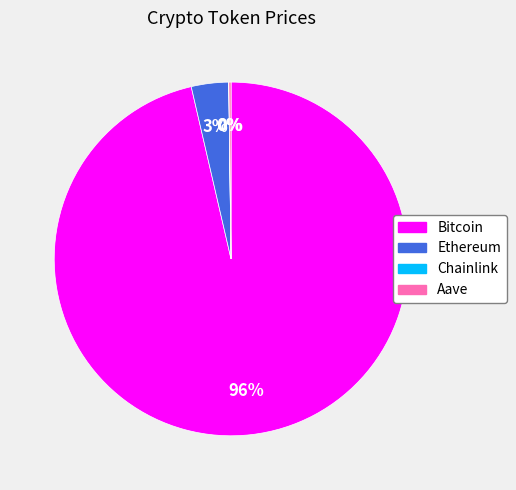

To the nearest percent, what percentage of the pie is Ethereum?

3%